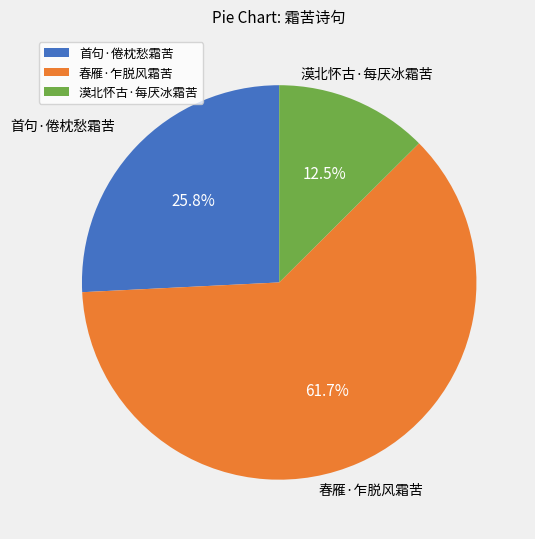

Count the number of slices in the pie.

3